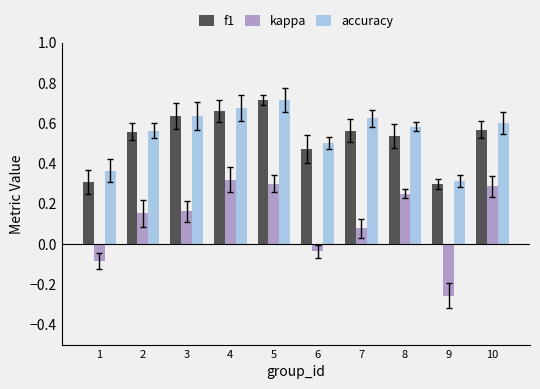

Is it true that accuracy equals 1.1 at 10?

False